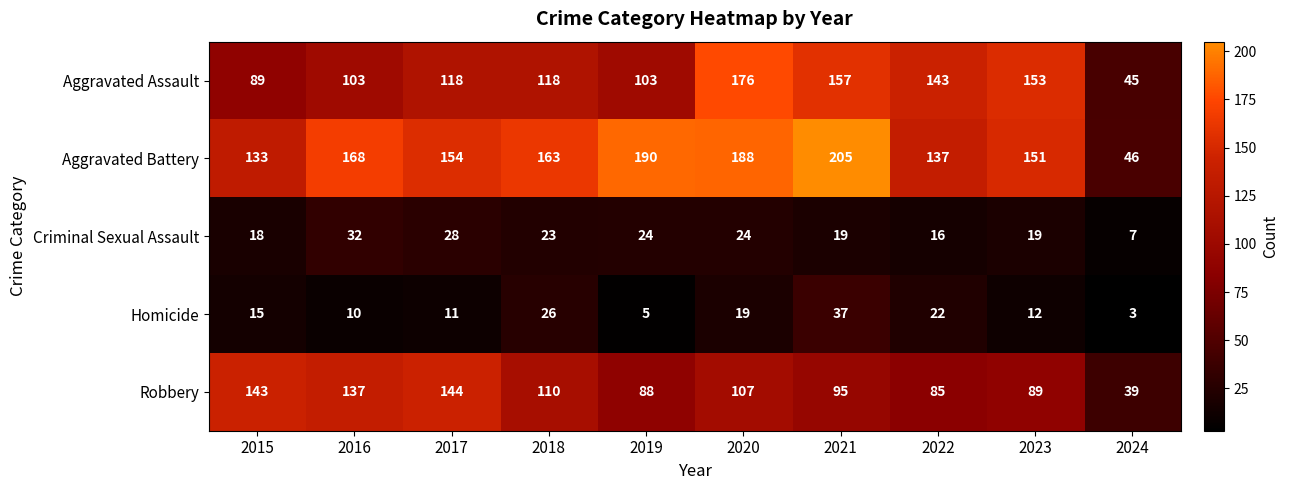

At which category is the sum across all series the highest?

2020